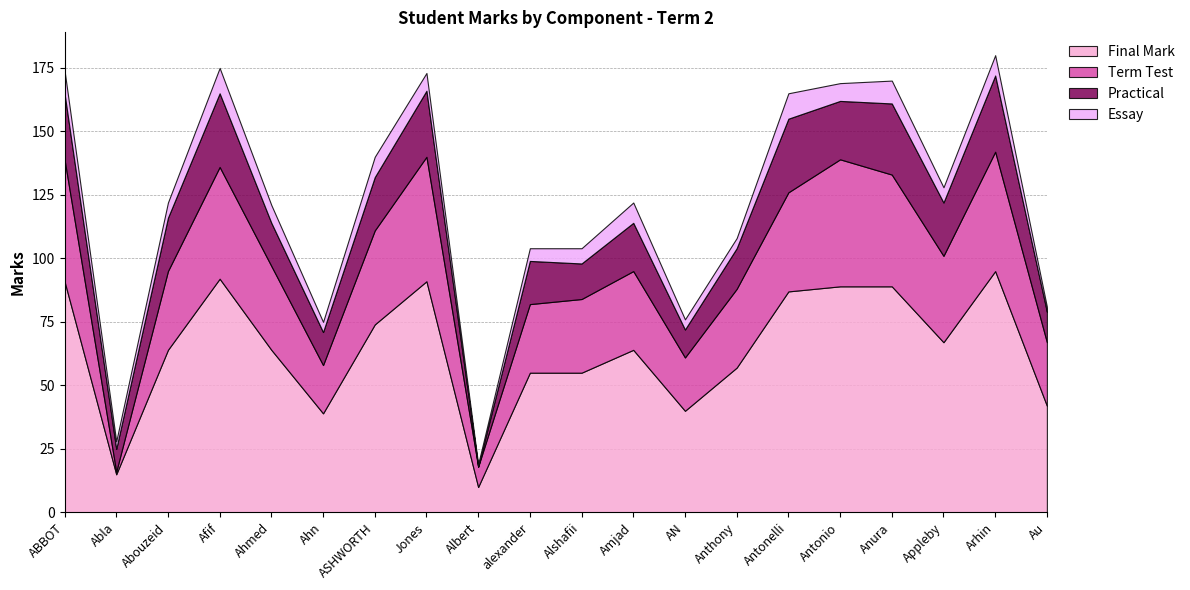

The Final Mark series shows 55 at alexander. True or false?

True